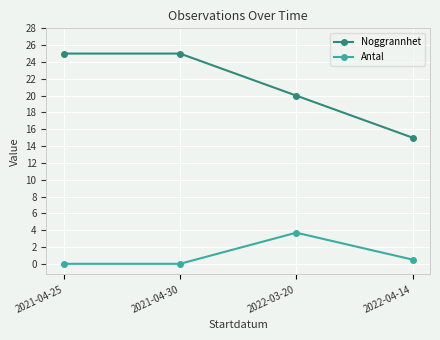

True or false: Noggrannhet has a value of 25.0 at 2021-04-30.

True